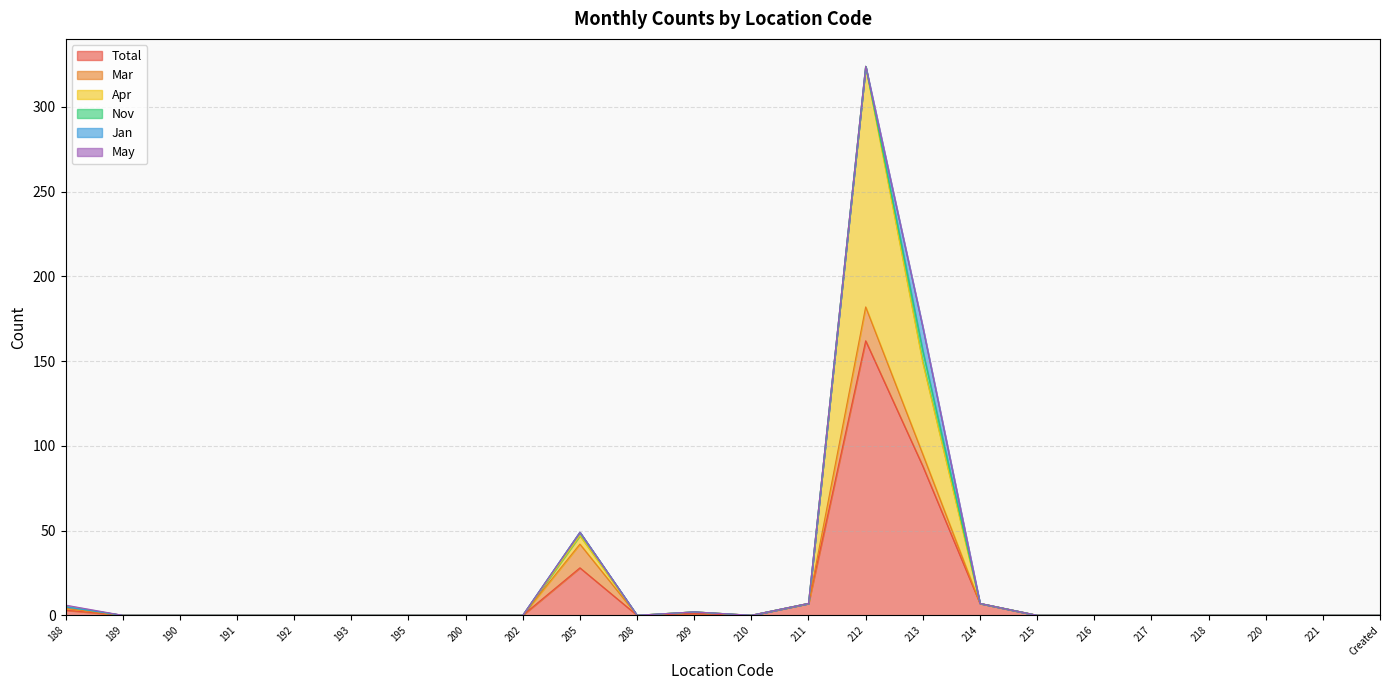

Does the chart have visible grid lines?

Yes